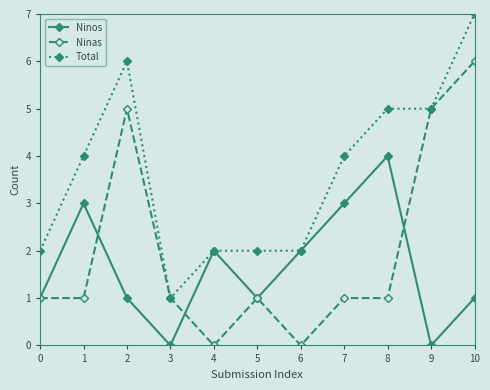

True or false: Ninos has more than 2 interior local peaks.

True